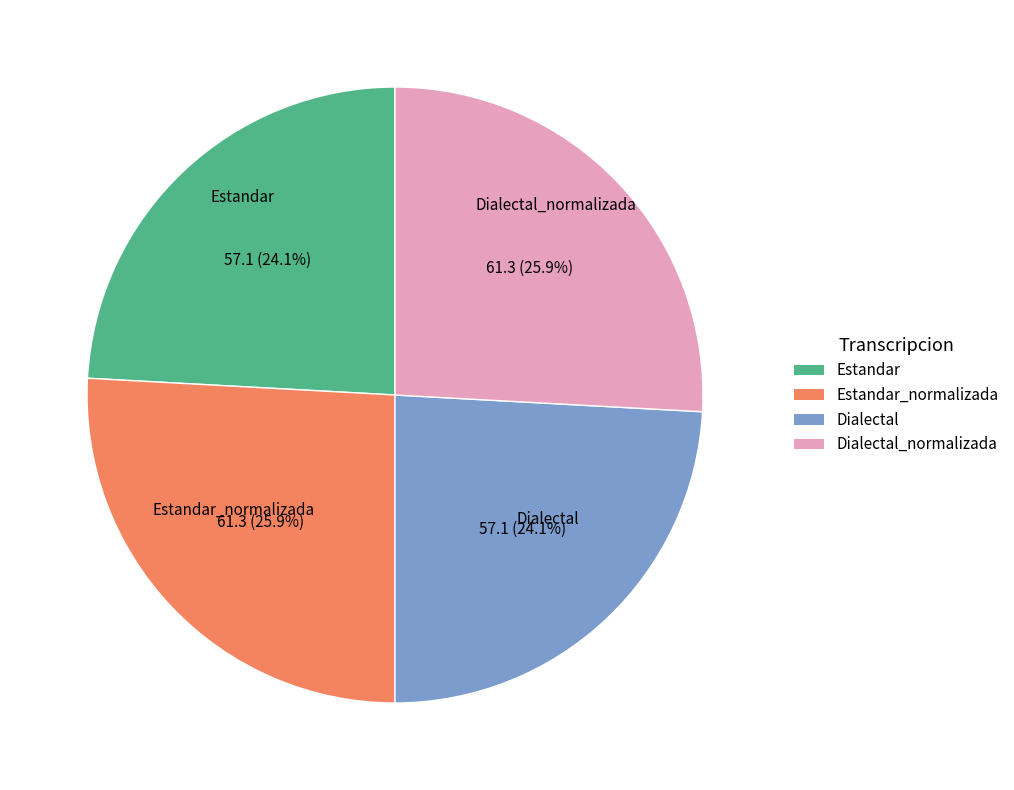

To the nearest percent, what percentage of the pie is Estandar_normalizada?

26%